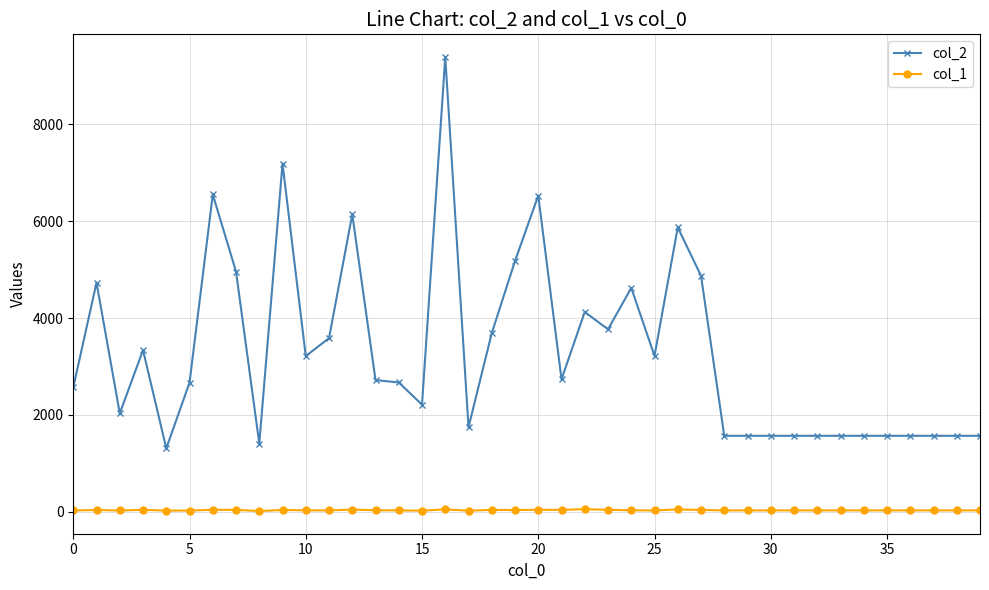

True or false: col_2 has more than 2 interior local peaks.

True